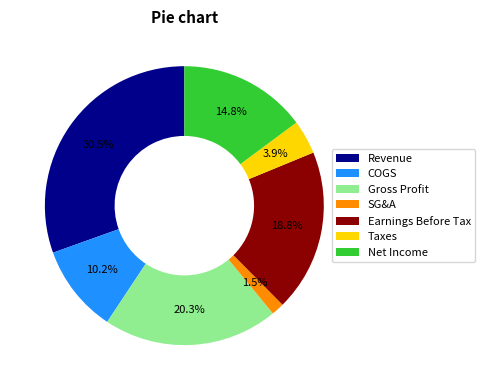

What is the smallest slice in the pie chart?

SG&A